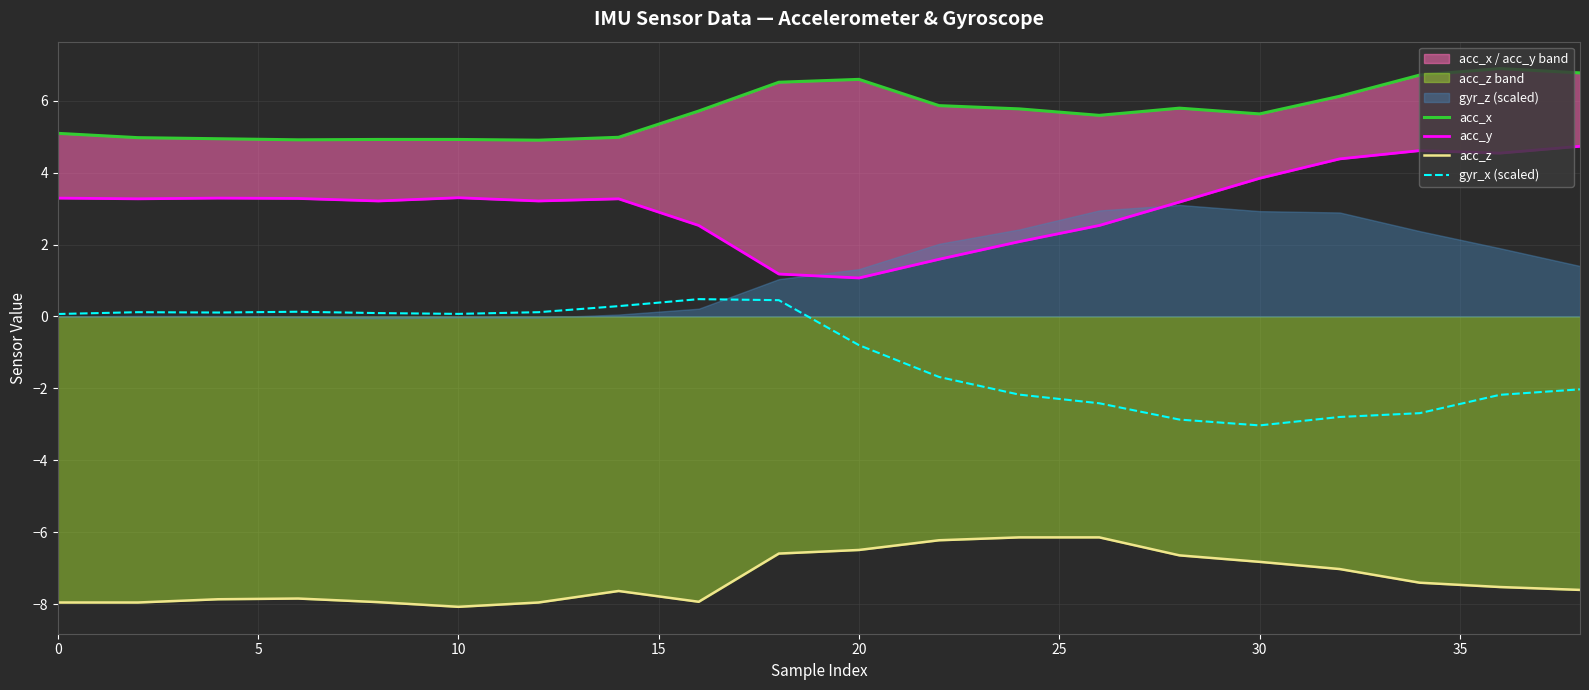

True or false: gyr_x (scaled) and acc_y intersect in this chart.

False